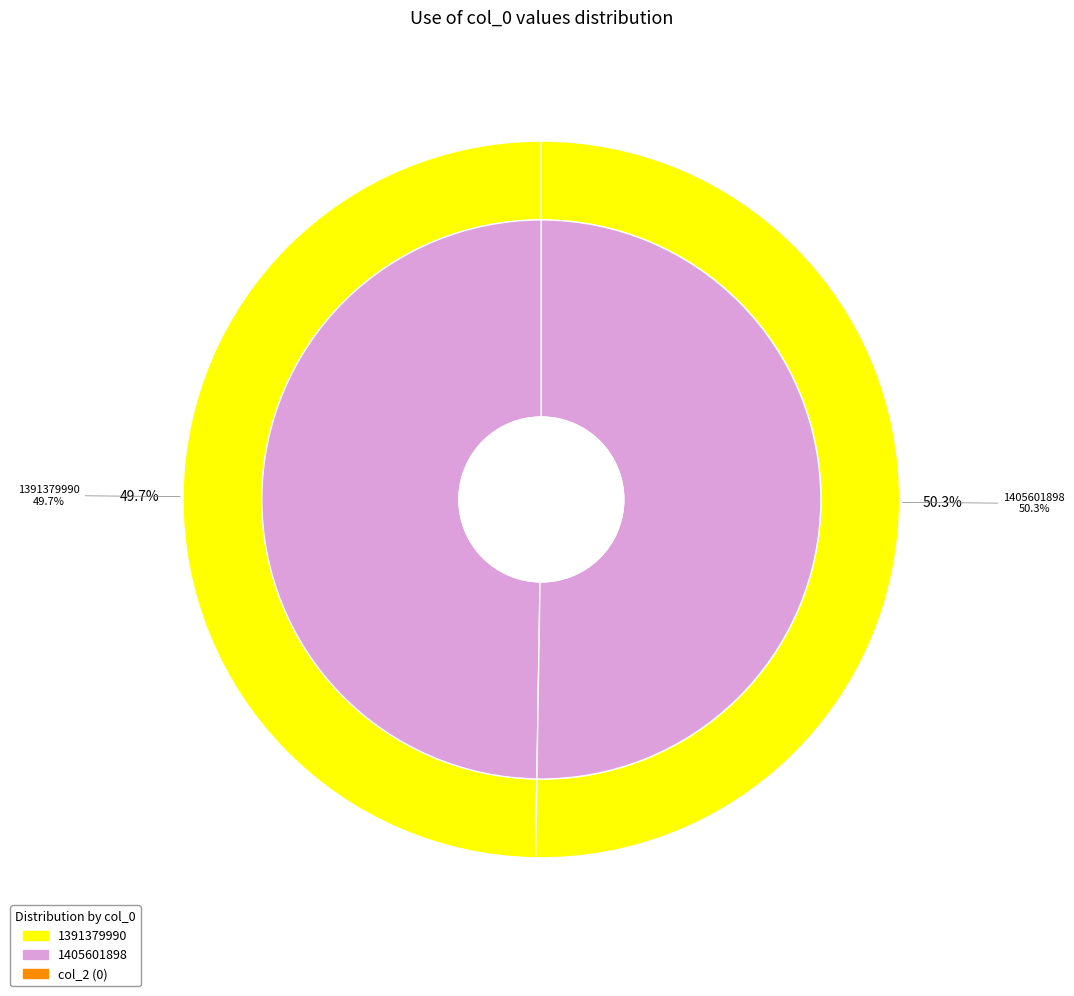

What is the total percentage of 1391379990 and 1405601898?

100.0%